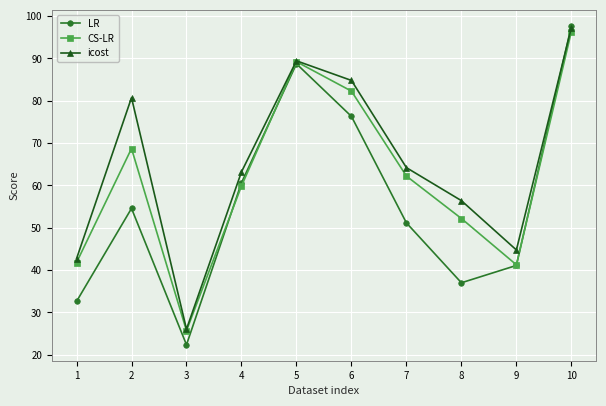

True or false: icost has a value of 80.7 at 2.

True